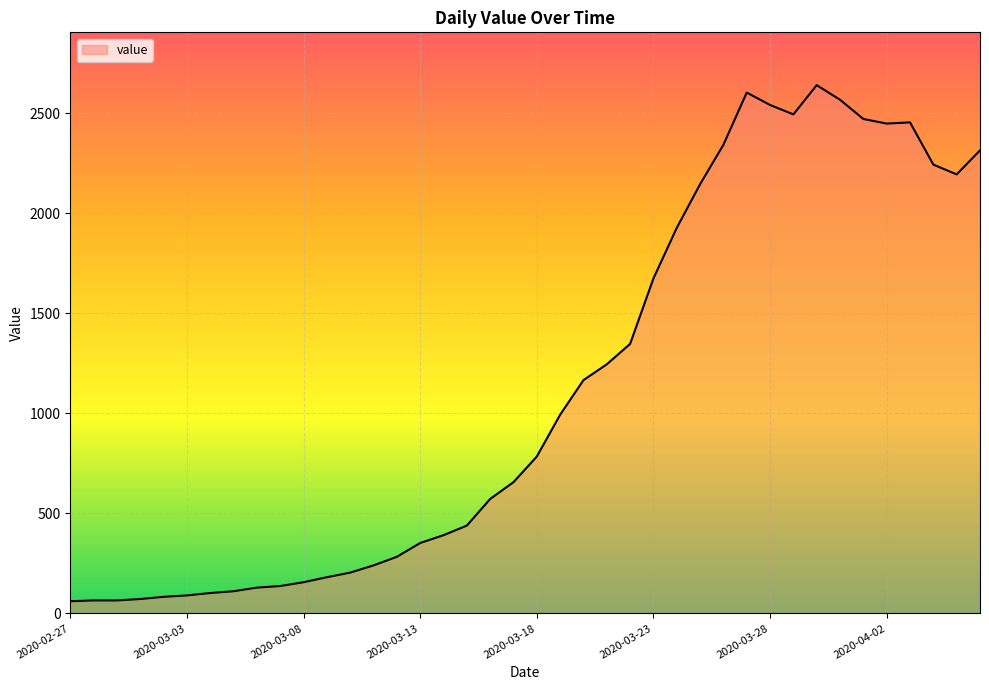

What is the difference between the maximum and minimum values?

2579